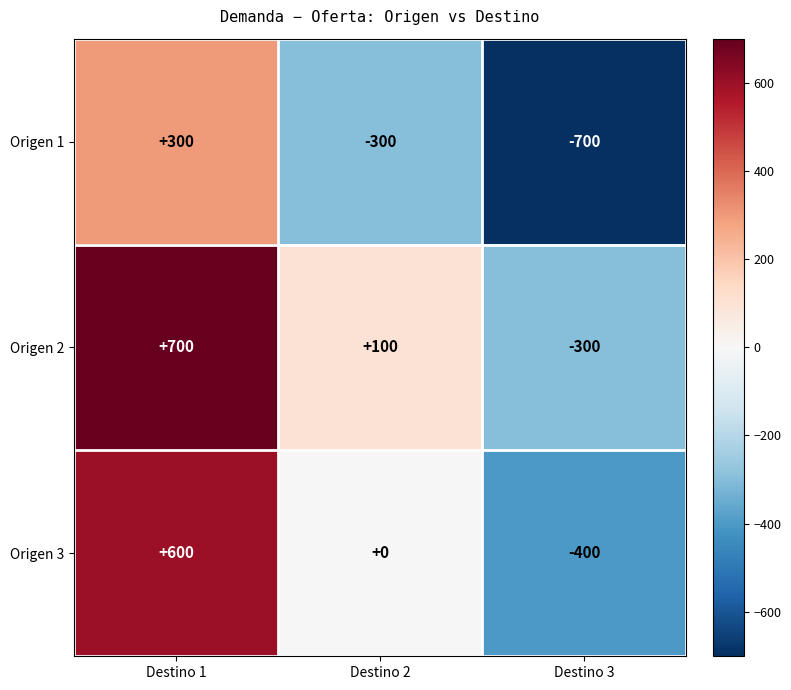

What is the approximate value of Origen 1 at Destino 3, to the nearest 50?

-700